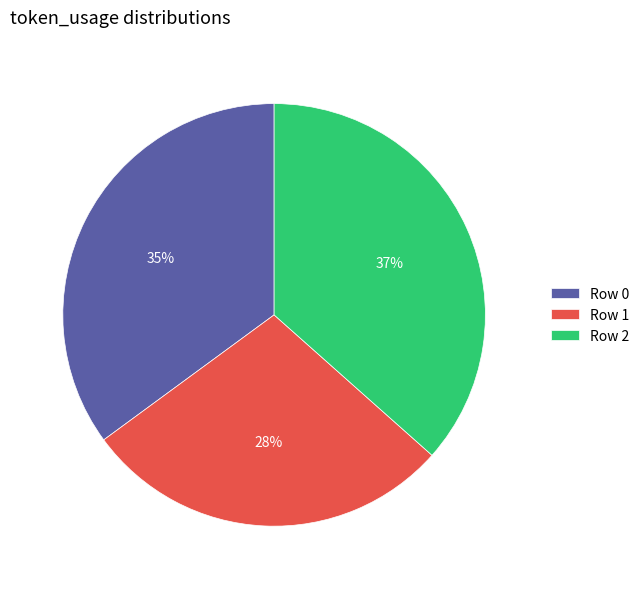

How many segments does this pie chart have?

3